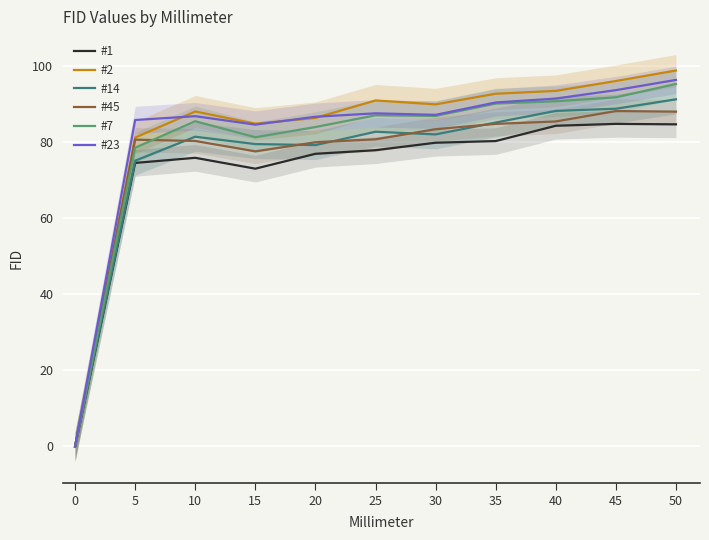

How many distinct data groups are displayed?

6